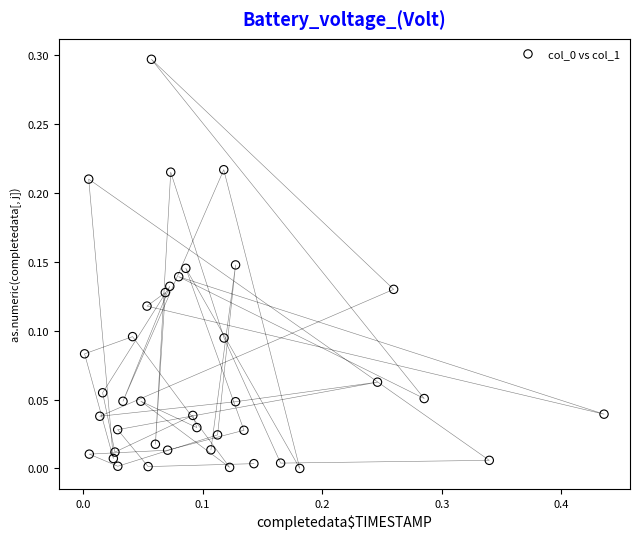

What is the range of X values (max minus min)?

0.4